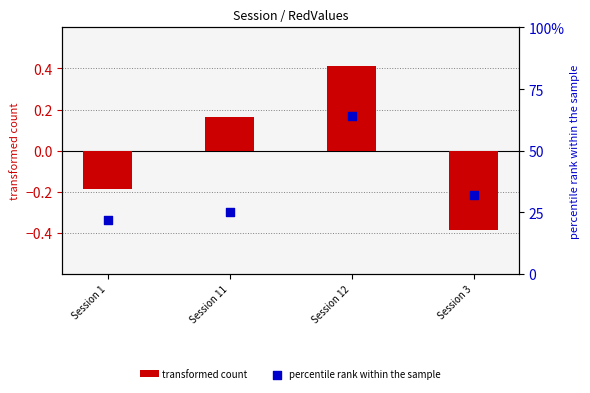

Which series has the largest total across all categories?

percentile rank within the sample